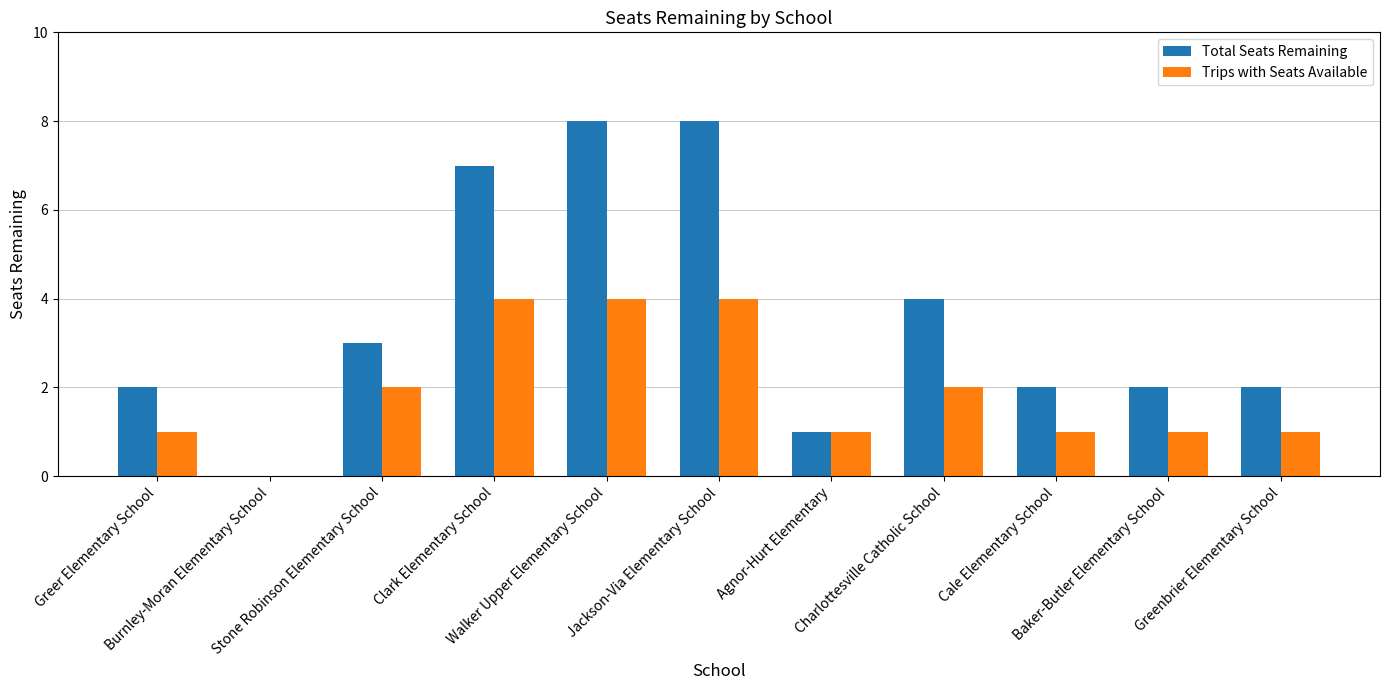

What is the sum of all Total Seats Remaining values?

39